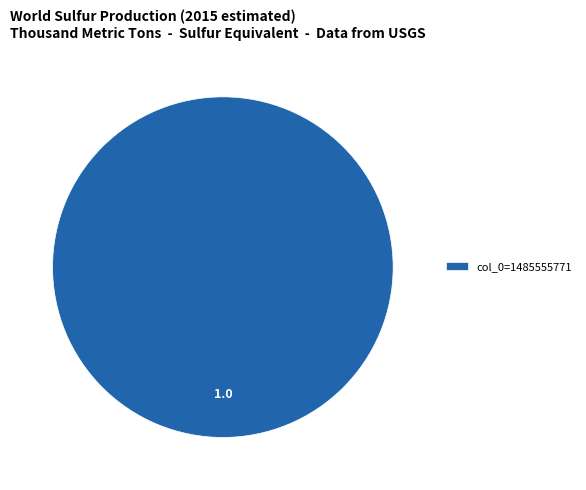

How many segments does this pie chart have?

1